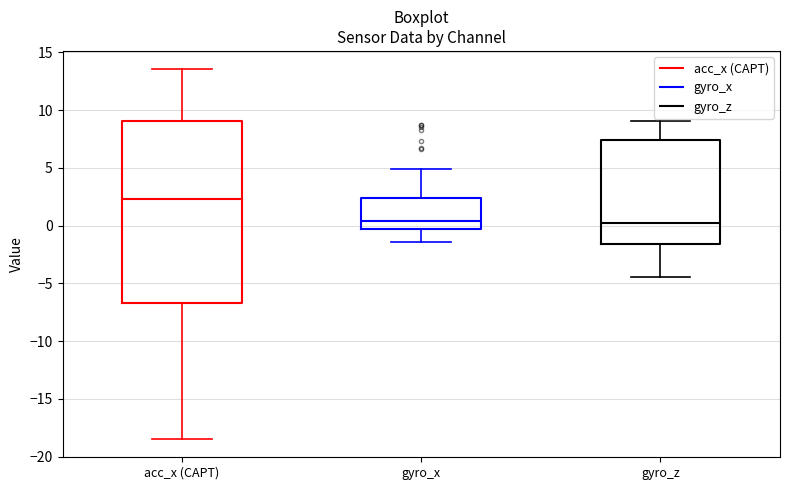

Where is the upper edge of the box for gyro_z on the y-axis? The values are not printed on the chart, so give them approximately, as read against the axis.

7.5